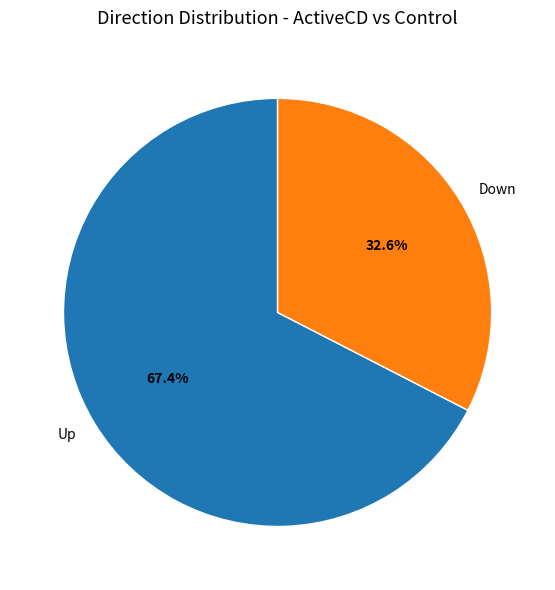

What percentage is the Down slice, to the nearest percent?

33%